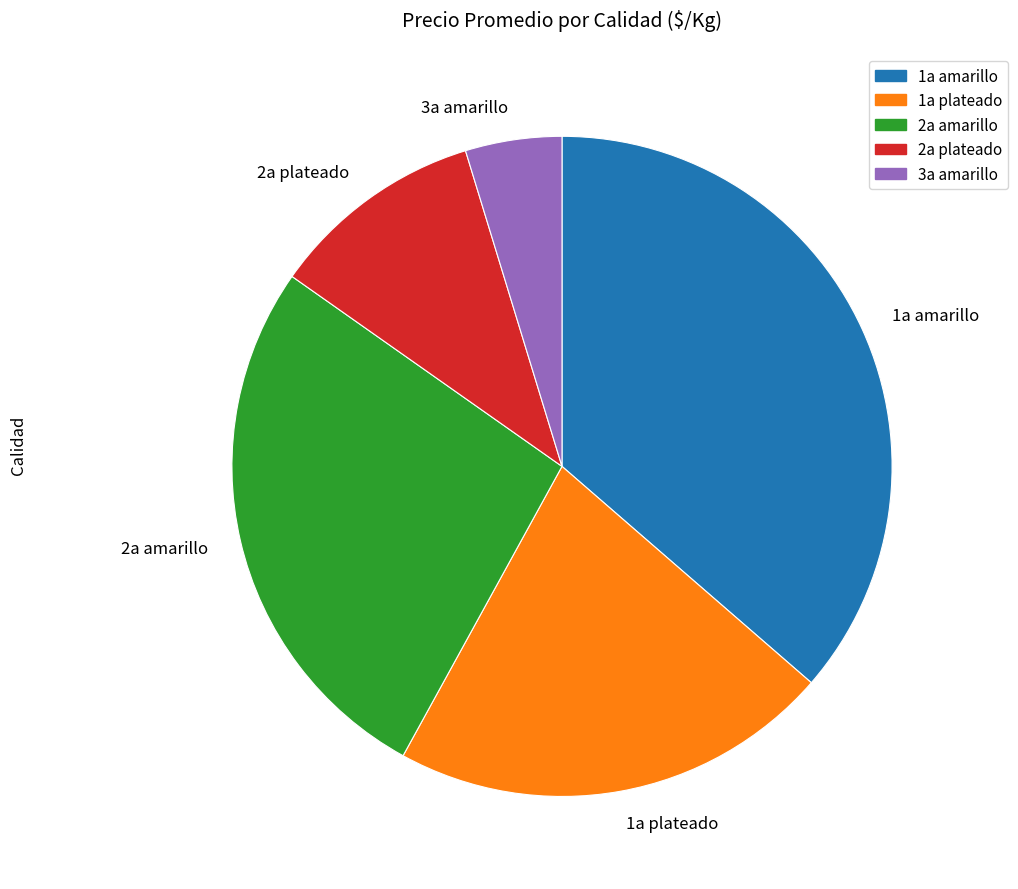

Is it true that 2a amarillo is 9% of the pie?

False